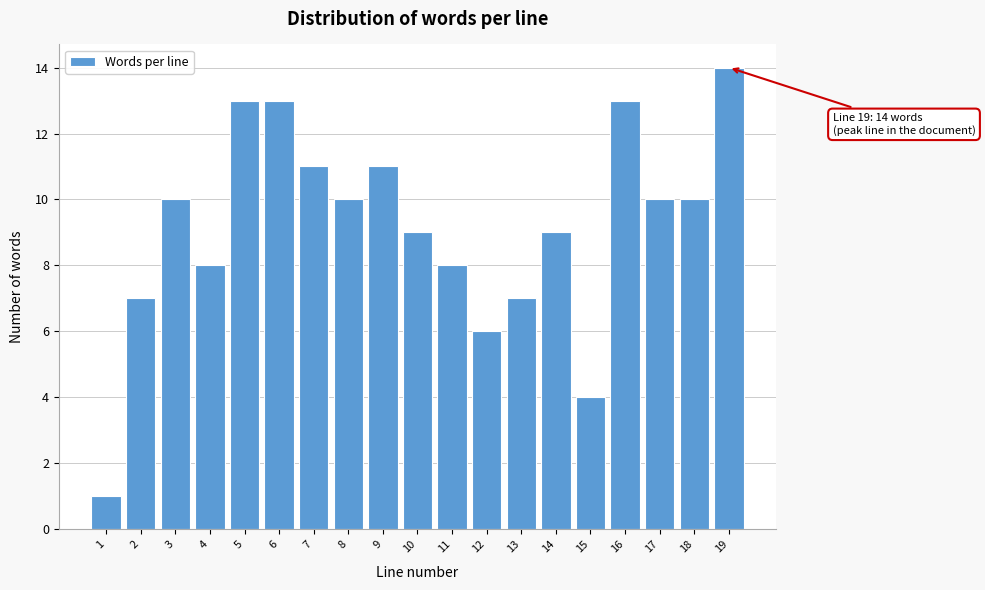

Reading left to right, extract all data points from this chart.

1	7	10	8	13	13	11	10	11	9	8	6	7	9	4	13	10	10	14